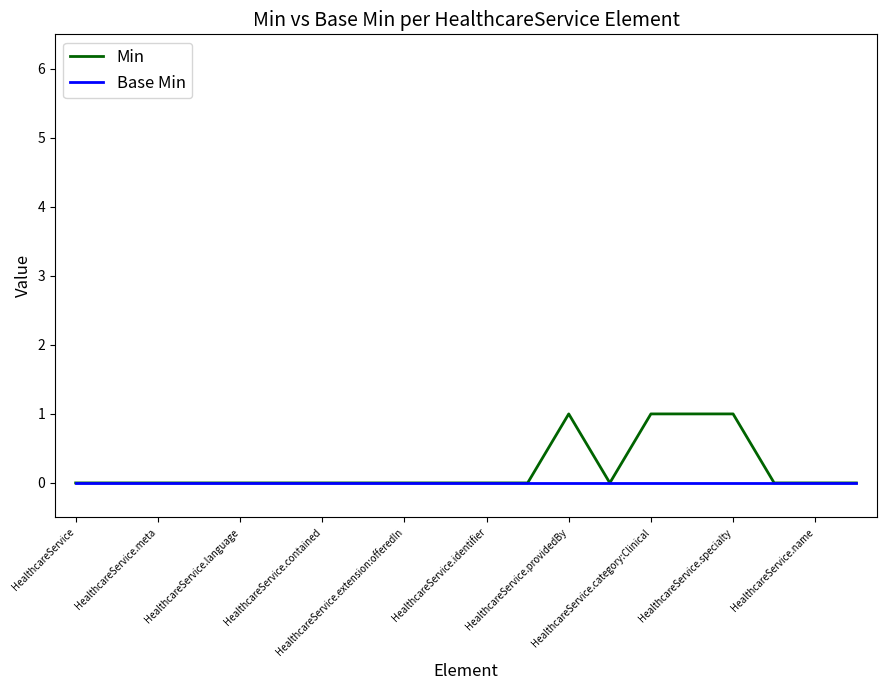

Which series has the widest spread of values?

Min